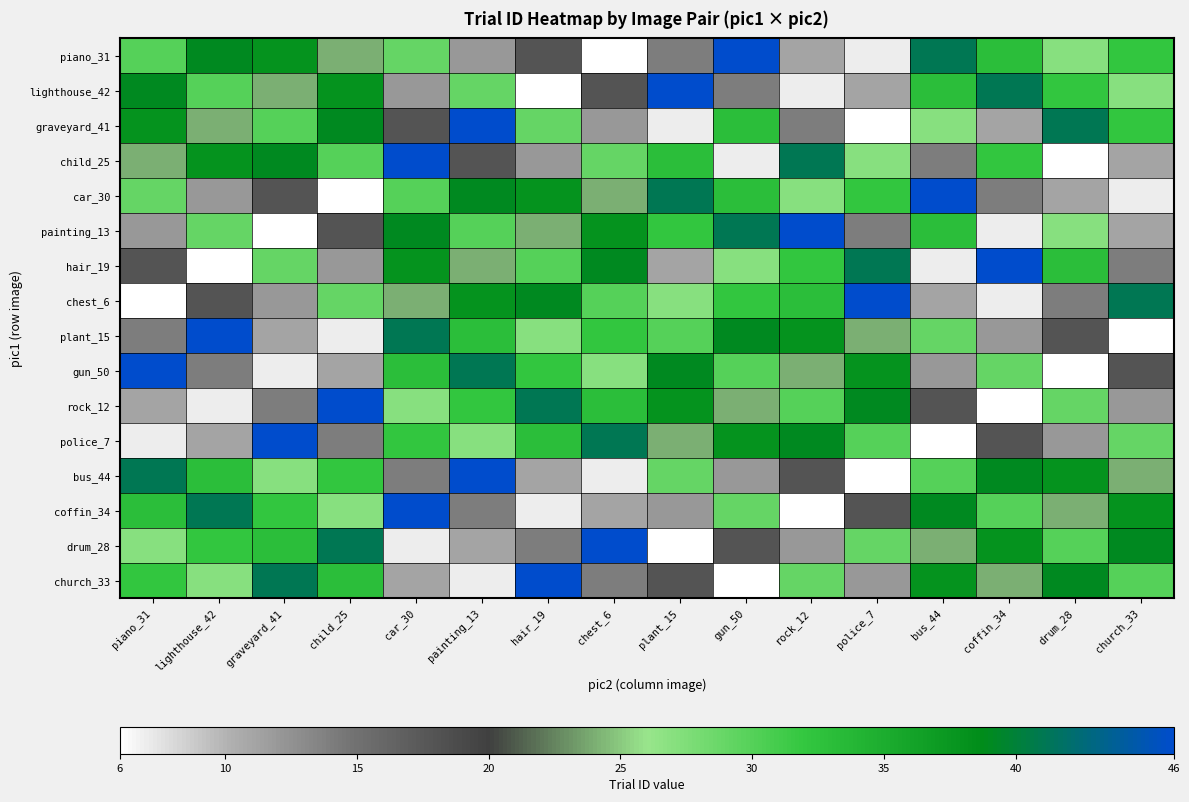

Which has a higher value, drum_28 or bus_44?

bus_44